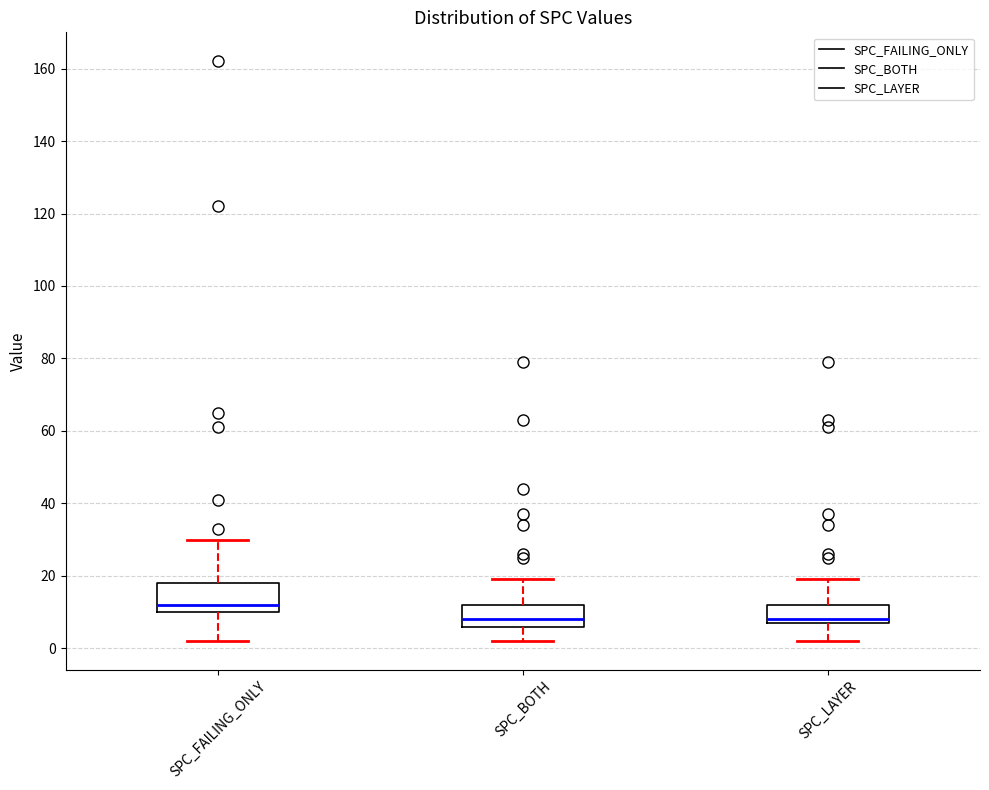

Where does the median line of the box for SPC_FAILING_ONLY sit on the y-axis? The values are not printed on the chart, so give them approximately, as read against the axis.

12